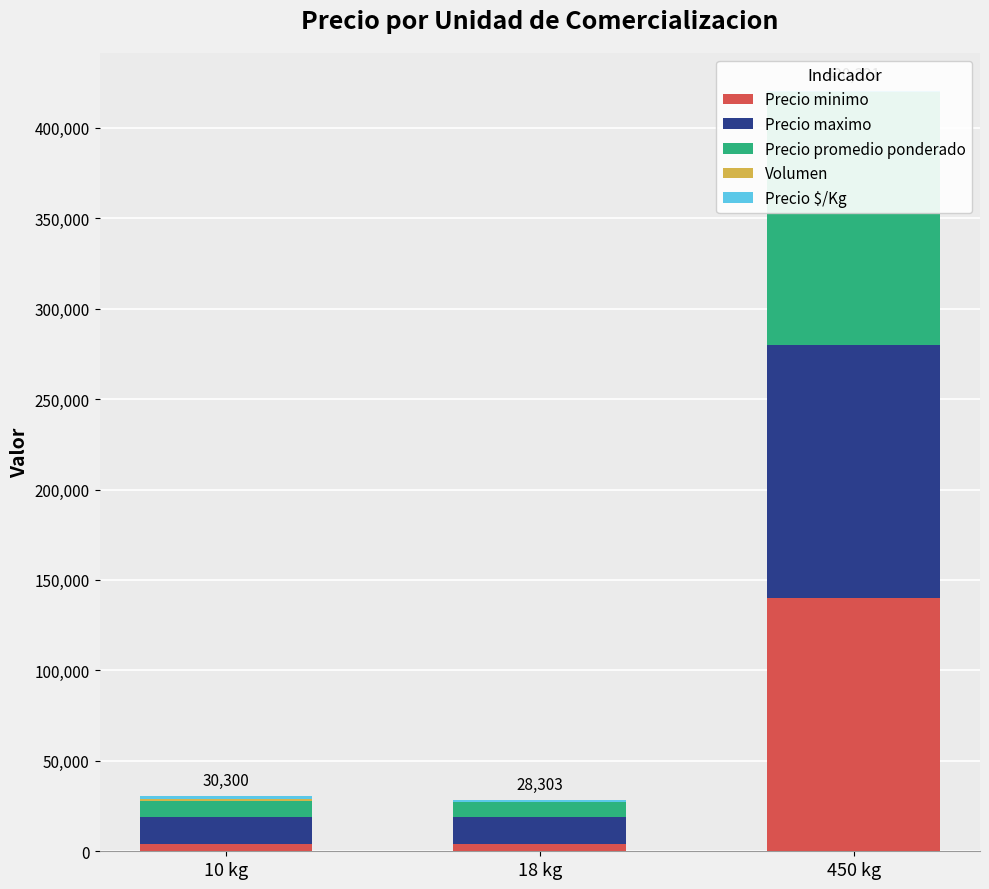

Reading left to right, extract all data points from this chart.

Precio minimo: 10 kg=4000	18 kg=4000	450 kg=140000
Precio maximo: 10 kg=15000	18 kg=15000	450 kg=140000
Precio promedio ponderado: 10 kg=9000	18 kg=8000	450 kg=140000
Volumen: 10 kg=800	18 kg=470	450 kg=10
Precio $/Kg: 10 kg=1500	18 kg=833	450 kg=311